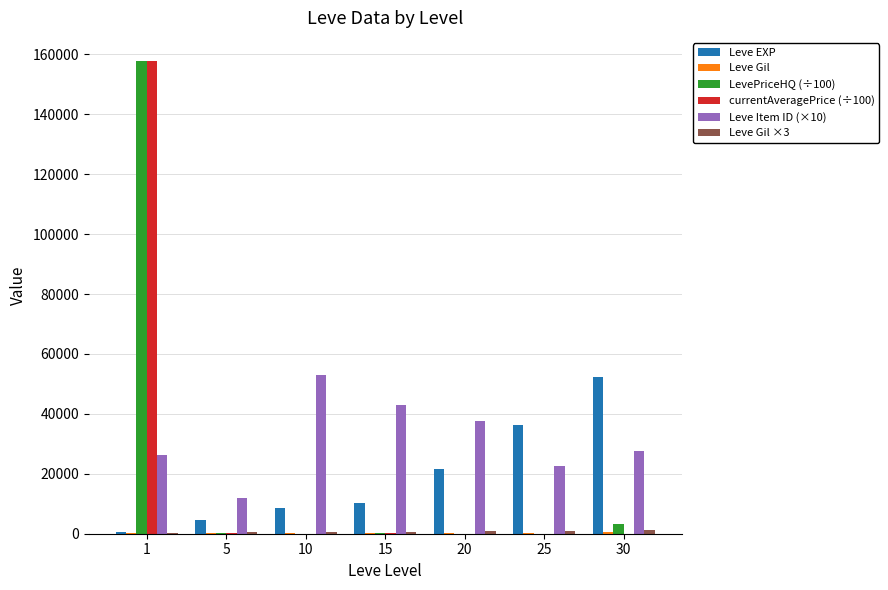

The Leve EXP series shows 4660 at 5. True or false?

True